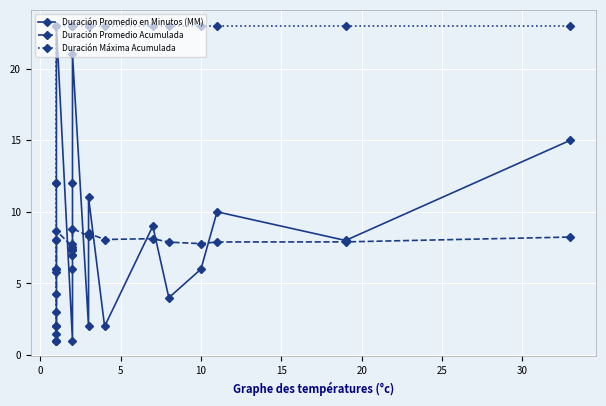

Is it true that Duración Promedio en Minutos (MM) equals 12.2 at 20?

False